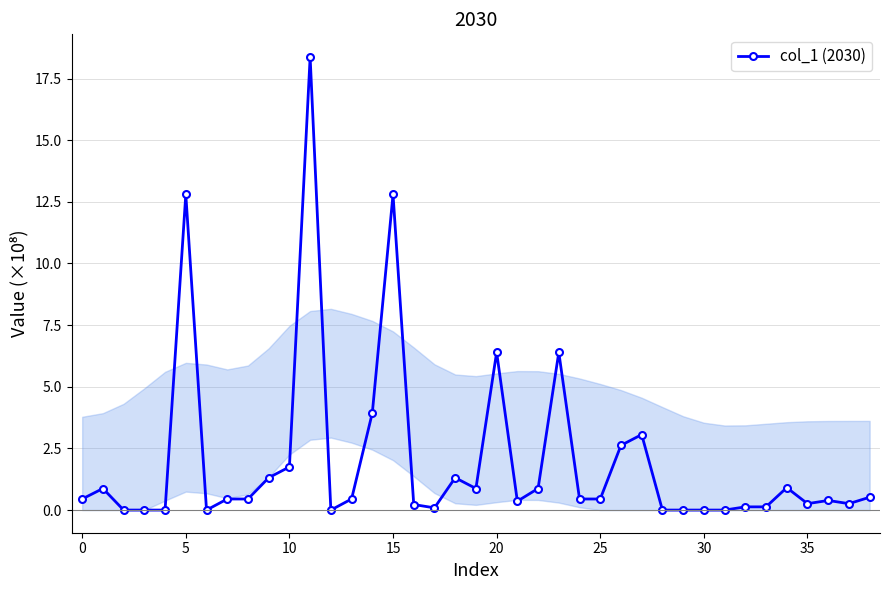

True or false: the data has more than 0 interior local peaks.

True